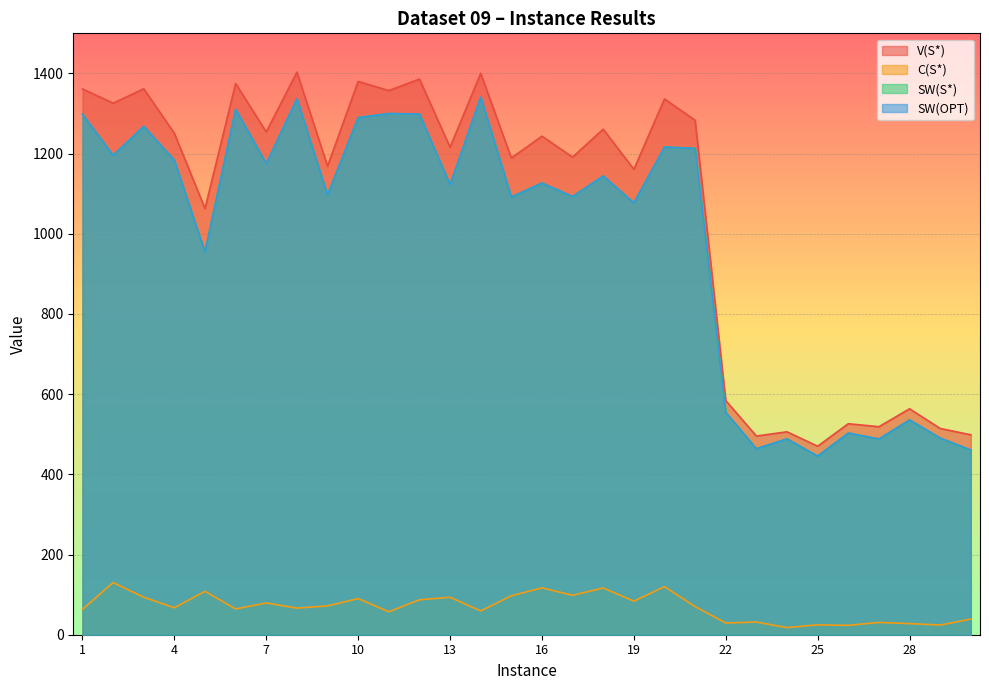

True or false: SW(OPT) has more than 1 points higher than both neighbors.

True